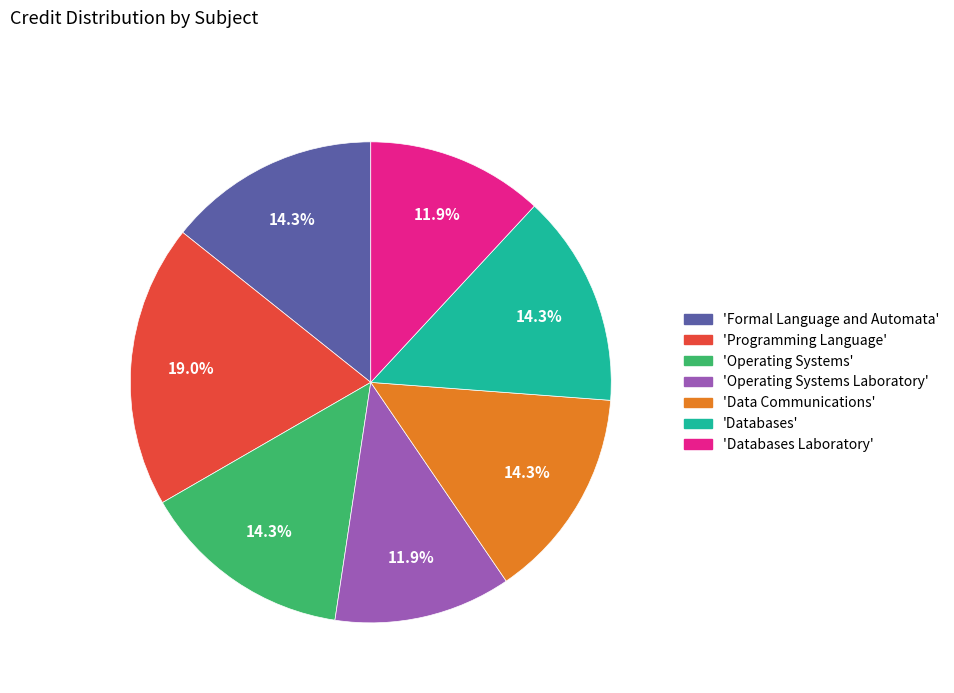

How many segments does this pie chart have?

7